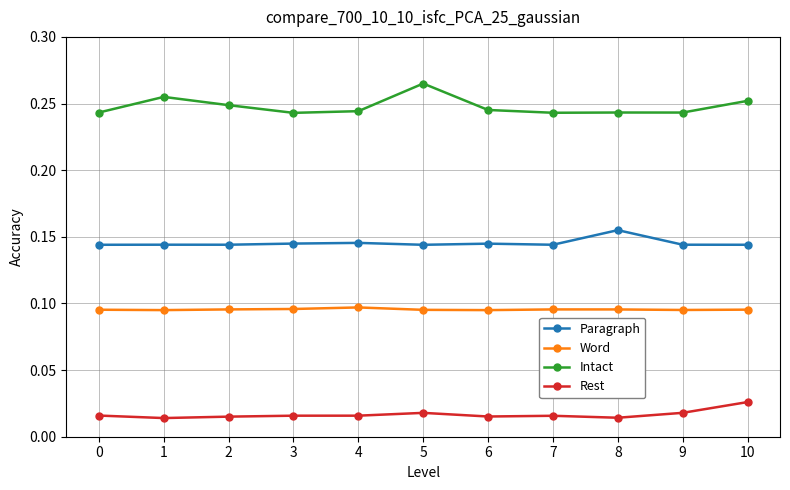

True or false: Paragraph has a value of 0.2 at 2.

False